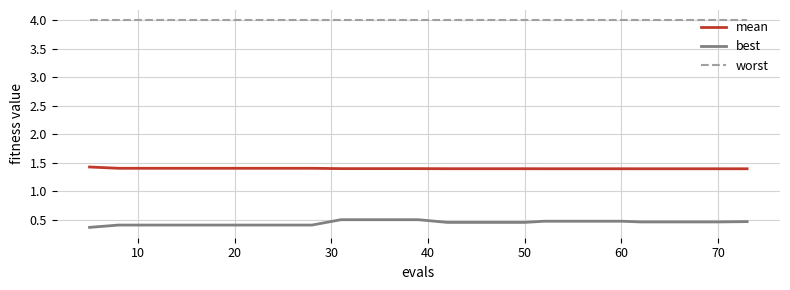

True or false: best and mean cross at least once.

False